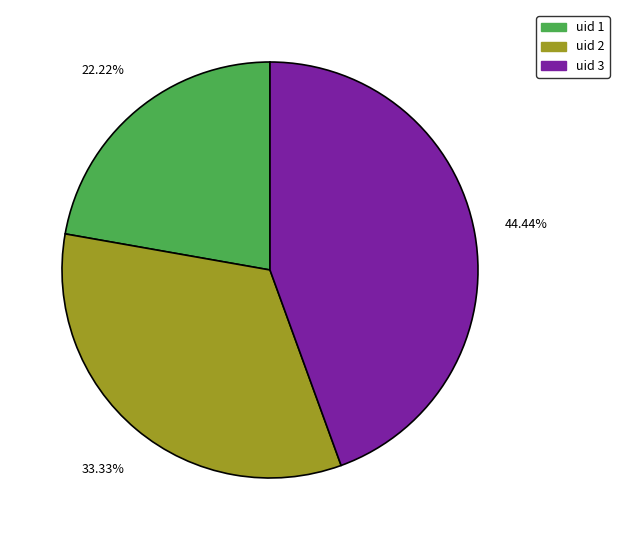

How much of the chart is everything except uid 2?

66.7%